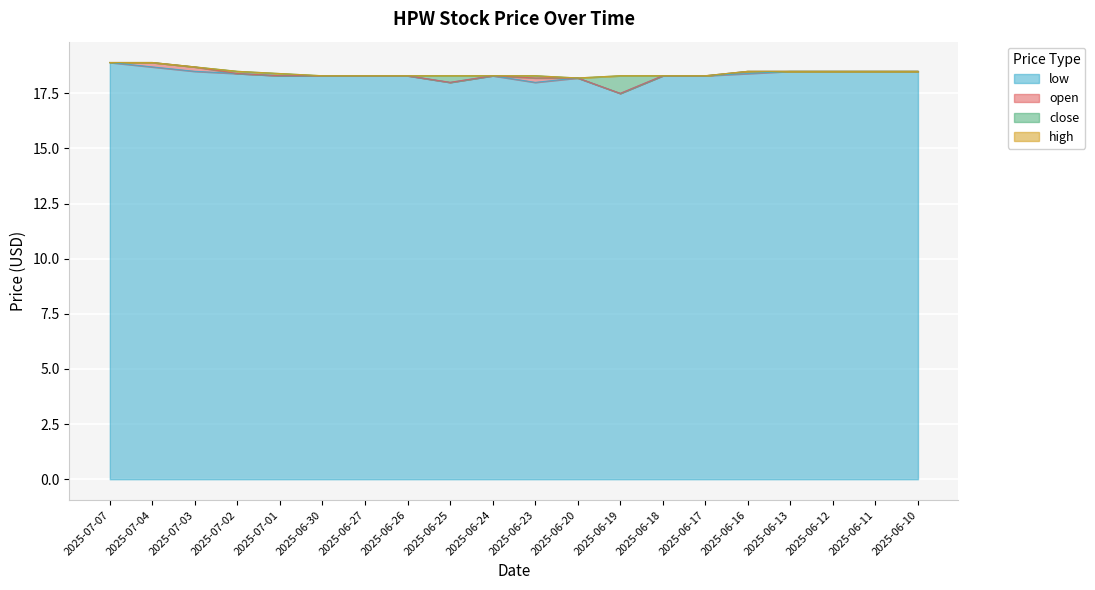

True or false: low and open cross at least once.

False